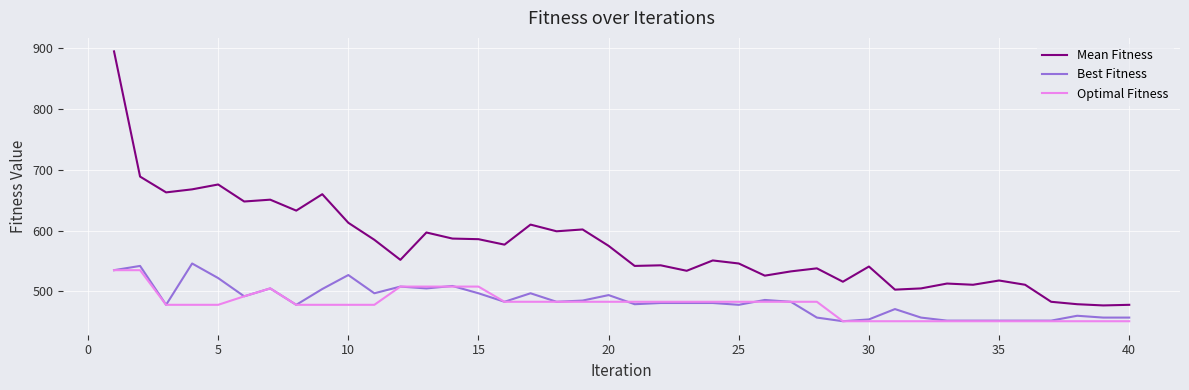

Which series has the largest total across all categories?

Mean Fitness